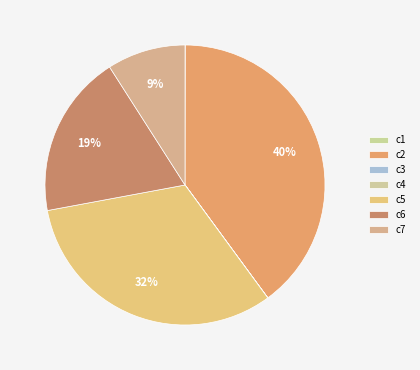

What percentage is NOT represented by c3?

100.0%